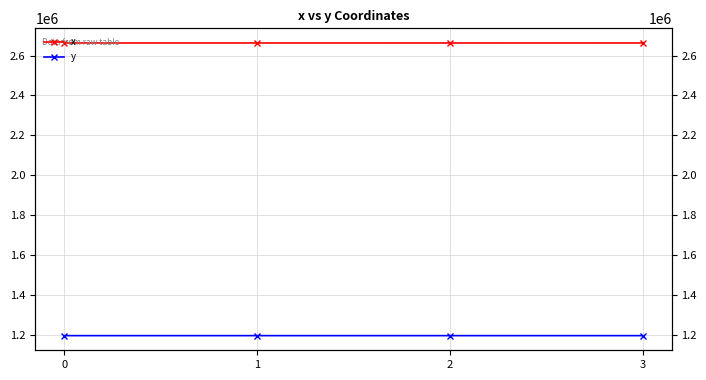

True or false: y and x cross at least once.

False